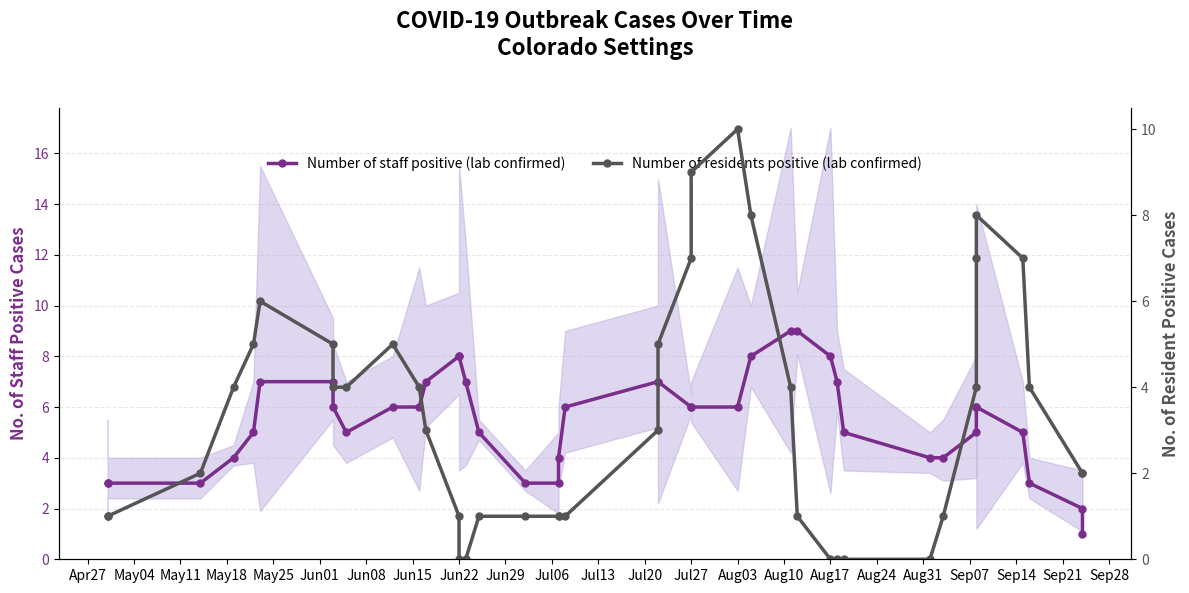

What is the difference between the maximum and second lowest values in the Number of staff positive (lab confirmed) series?

7